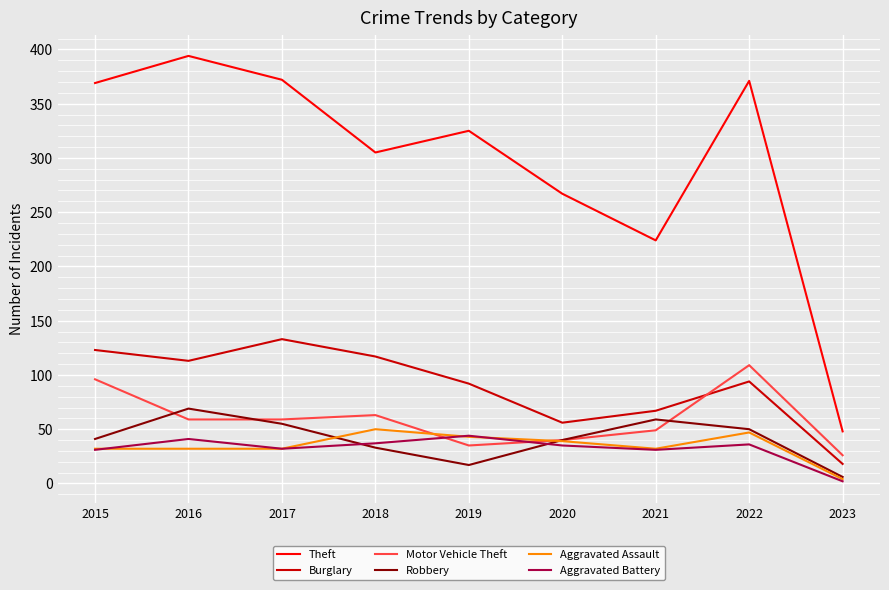

Which category has the lowest value across all series?

2023